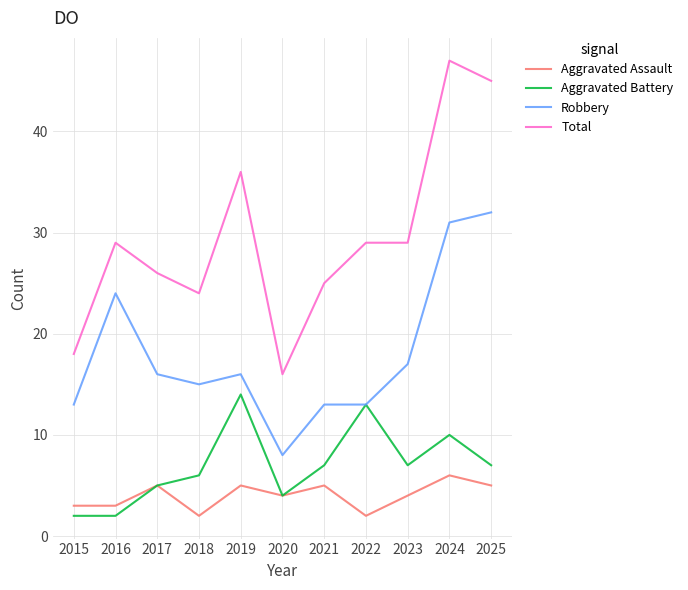

Reading left to right, transcribe all the data shown in this chart.

Aggravated Assault: 2015=3	2016=3	2017=5	2018=2	2019=5	2020=4	2021=5	2022=2	2023=4	2024=6	2025=5
Aggravated Battery: 2015=2	2016=2	2017=5	2018=6	2019=14	2020=4	2021=7	2022=13	2023=7	2024=10	2025=7
Robbery: 2015=13	2016=24	2017=16	2018=15	2019=16	2020=8	2021=13	2022=13	2023=17	2024=31	2025=32
Total: 2015=18	2016=29	2017=26	2018=24	2019=36	2020=16	2021=25	2022=29	2023=29	2024=47	2025=45